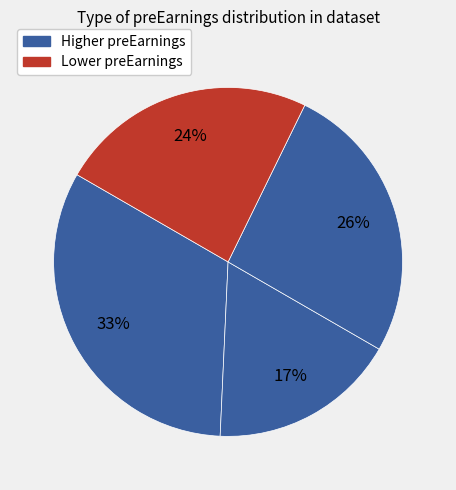

How many segments does this pie chart have?

4